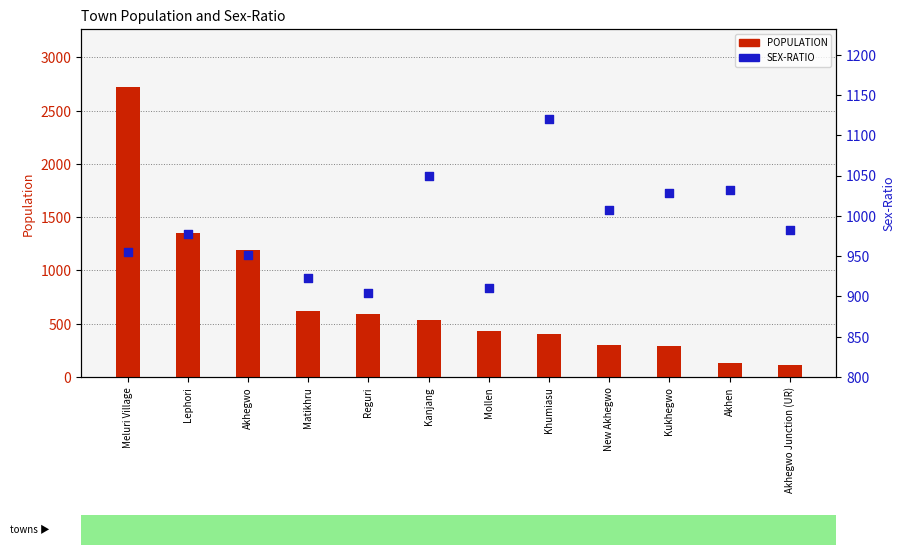

Which series contains the highest Y value?

POPULATION